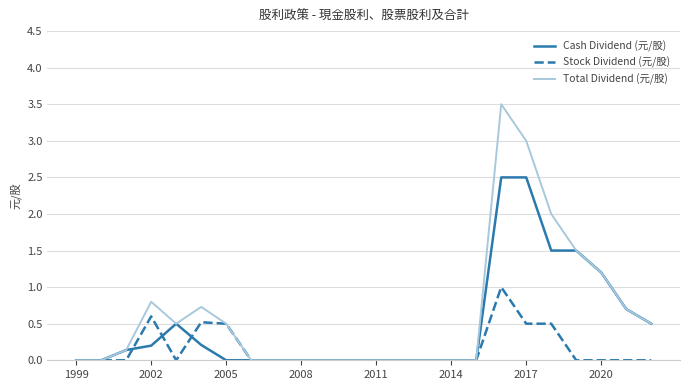

List the series in order of their peak value, lowest first.

Stock Dividend (元/股), Cash Dividend (元/股), Total Dividend (元/股)